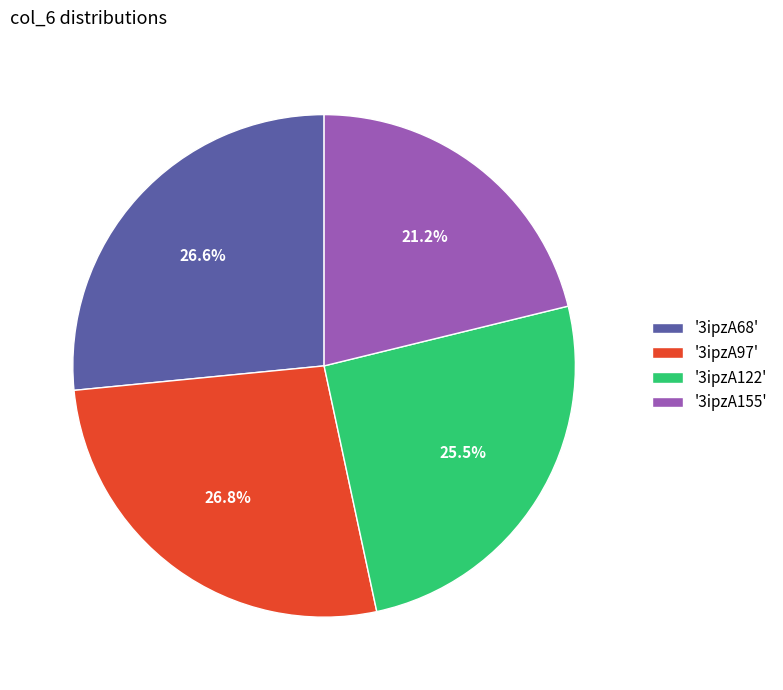

Between '3ipzA68' and '3ipzA155', which is larger?

'3ipzA68'